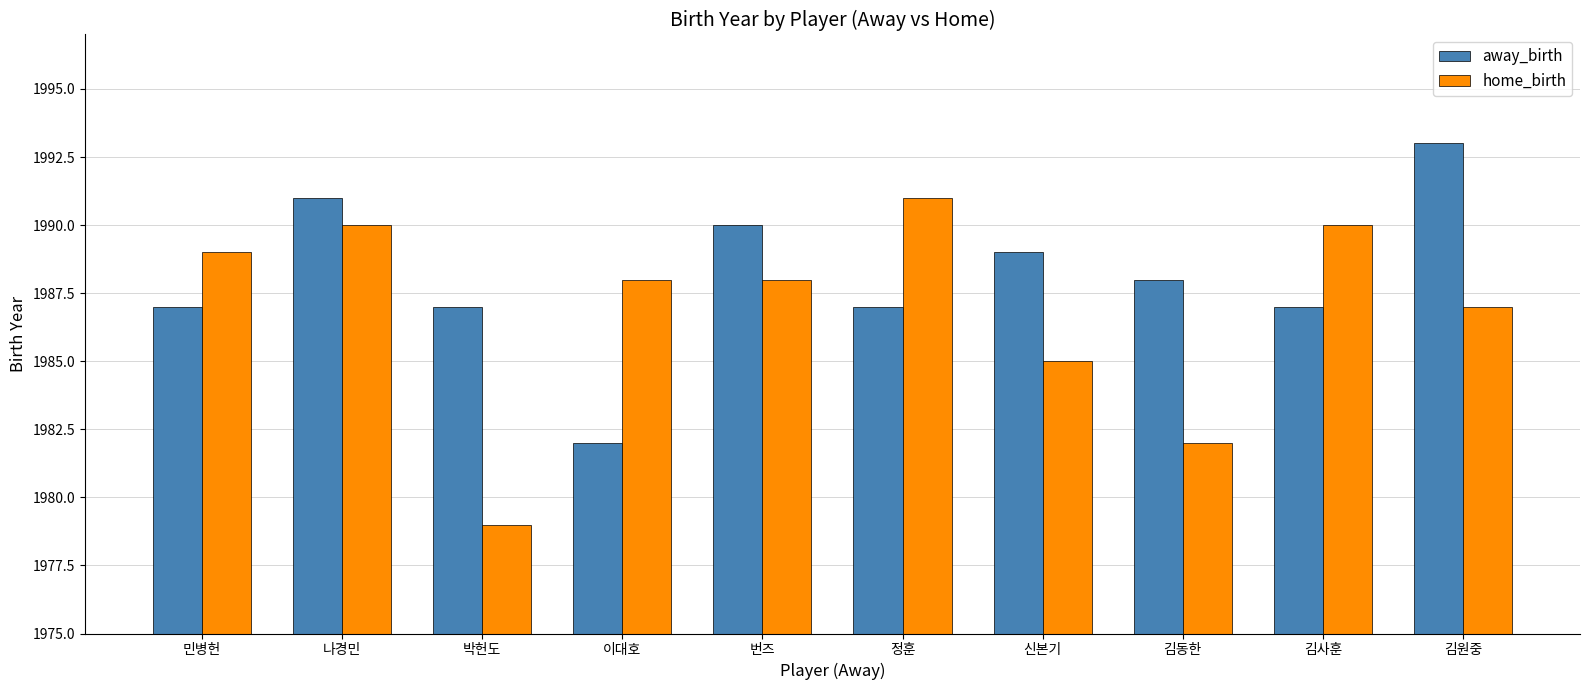

What is the maximum value for away_birth?

1993